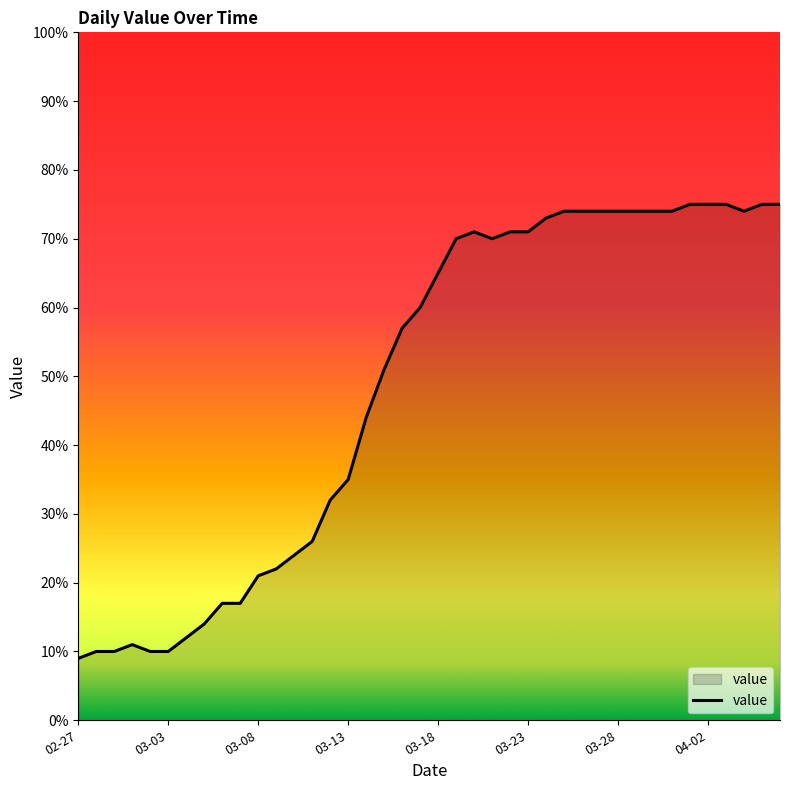

What is the smallest value displayed?

9